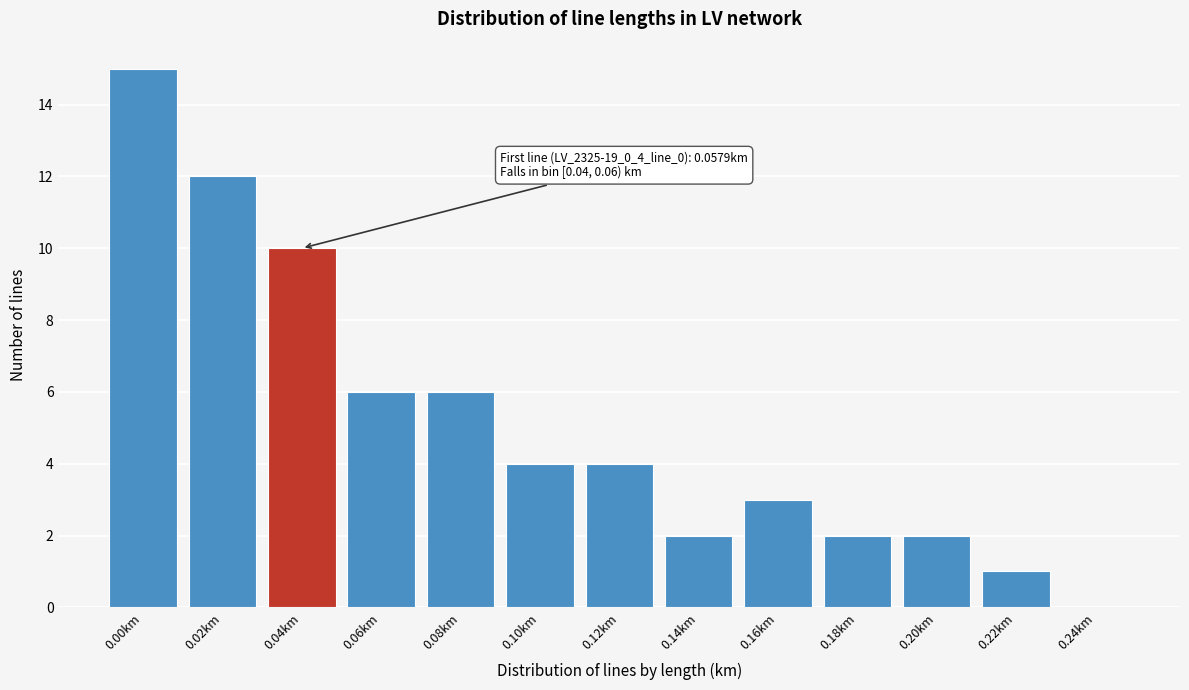

Reading left to right, what are all the values shown in this chart?

0.00km=15	0.02km=12	0.04km=10	0.06km=6	0.08km=6	0.10km=4	0.12km=4	0.14km=2	0.16km=3	0.18km=2	0.20km=2	0.22km=1	0.24km=0